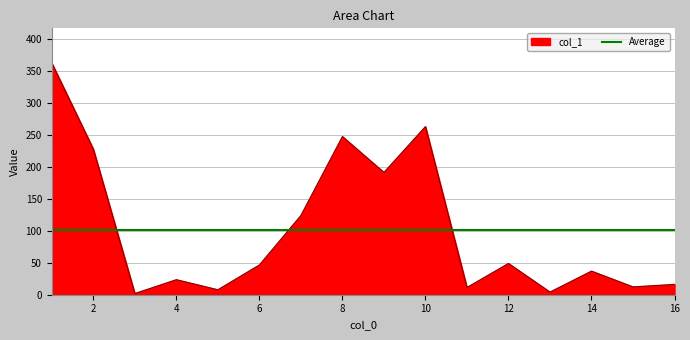

At which category does the data reach its first local peak?

4